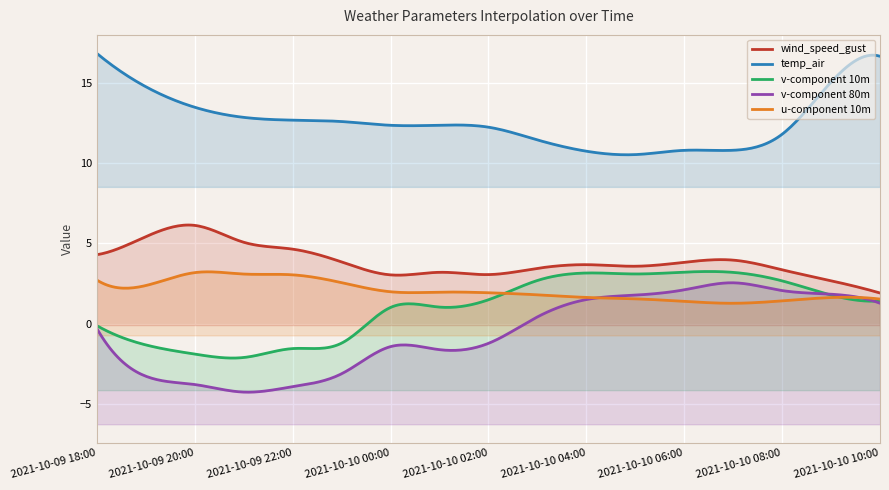

In u-component 10m, how many points are higher than both neighbors (excluding endpoints)?

2